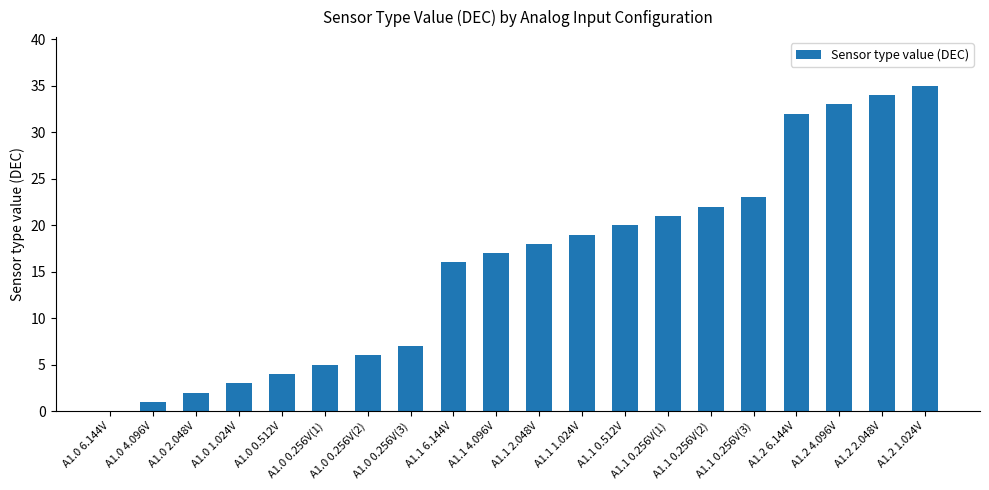

Reading left to right, extract all data points from this chart.

0	1	2	3	4	5	6	7	16	17	18	19	20	21	22	23	32	33	34	35